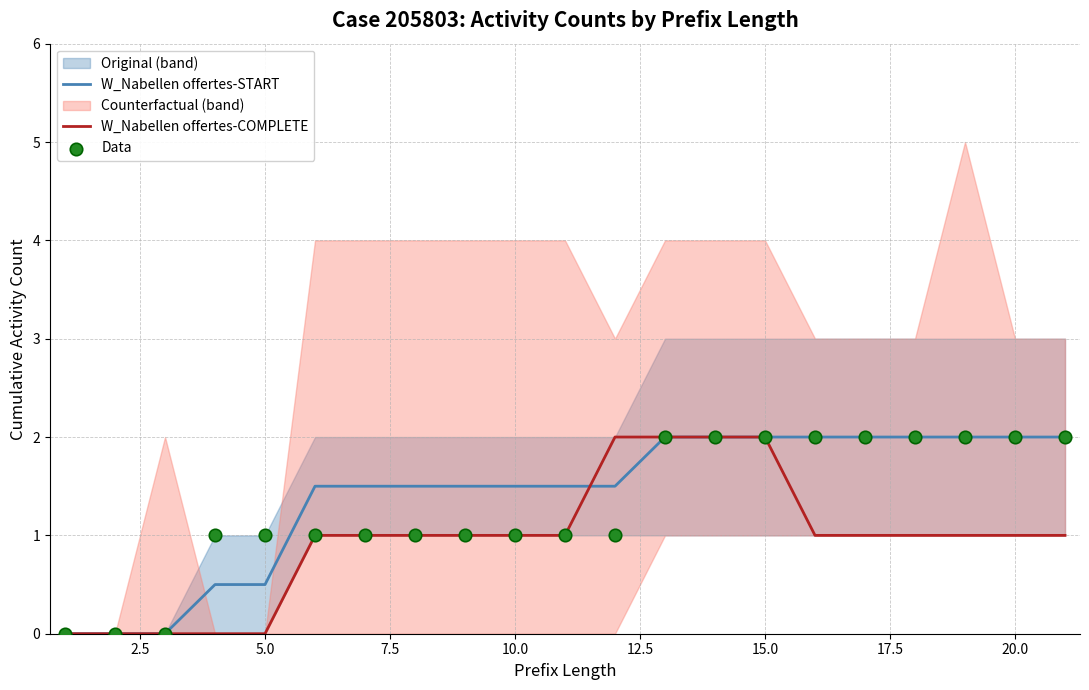

At how many categories does at least one series exceed 0?

18